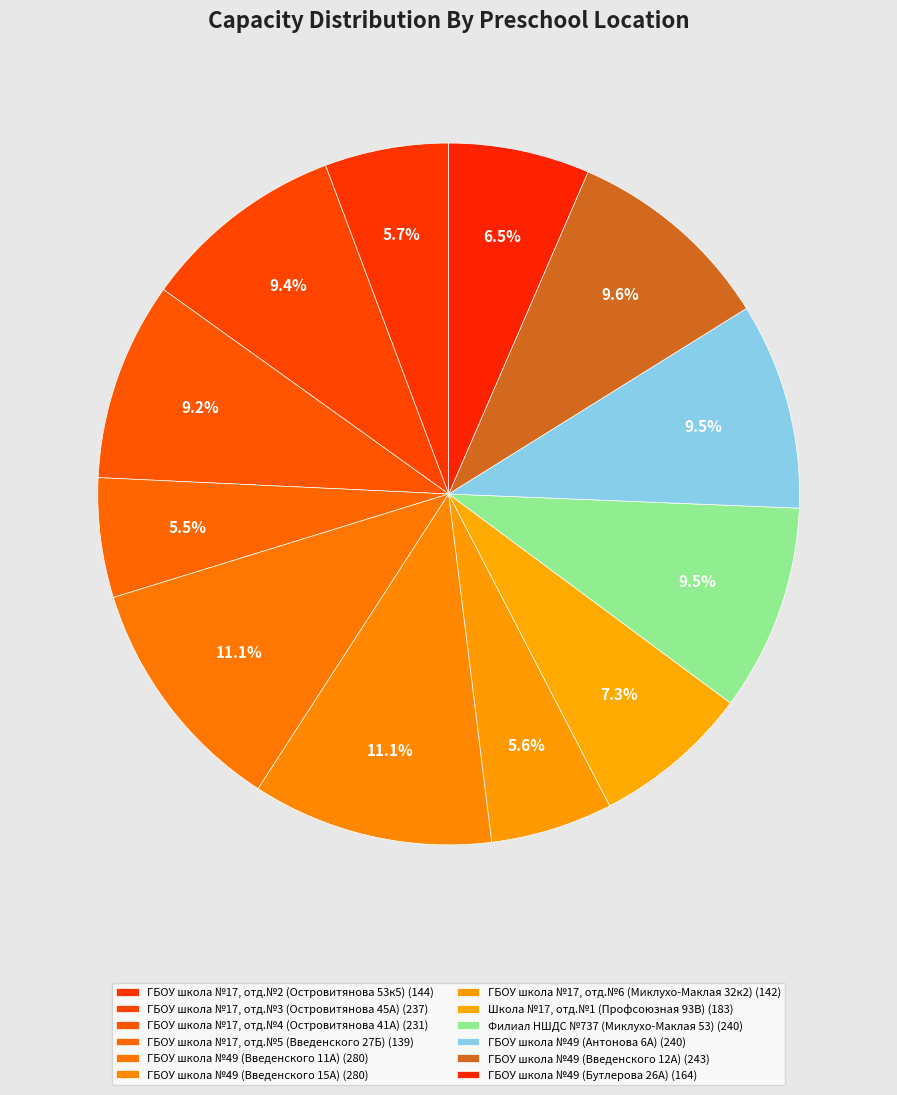

To the nearest percent, what is the difference between the largest and smallest slice percentages?

6%